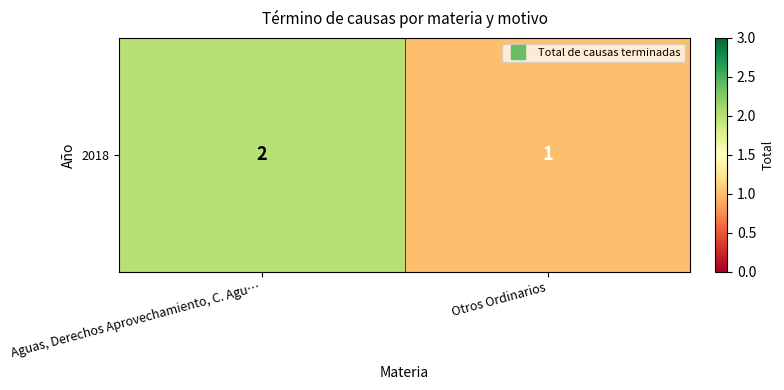

Count the number of data series in this chart.

1